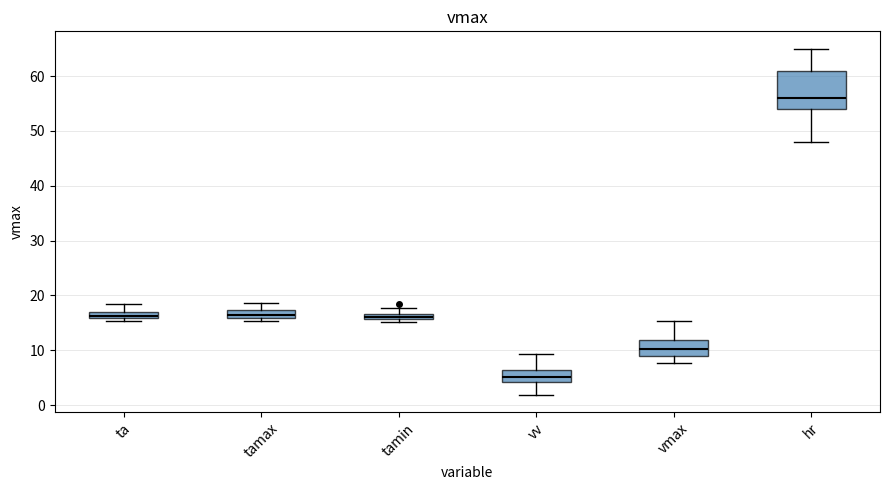

Which box has the highest median line?

hr